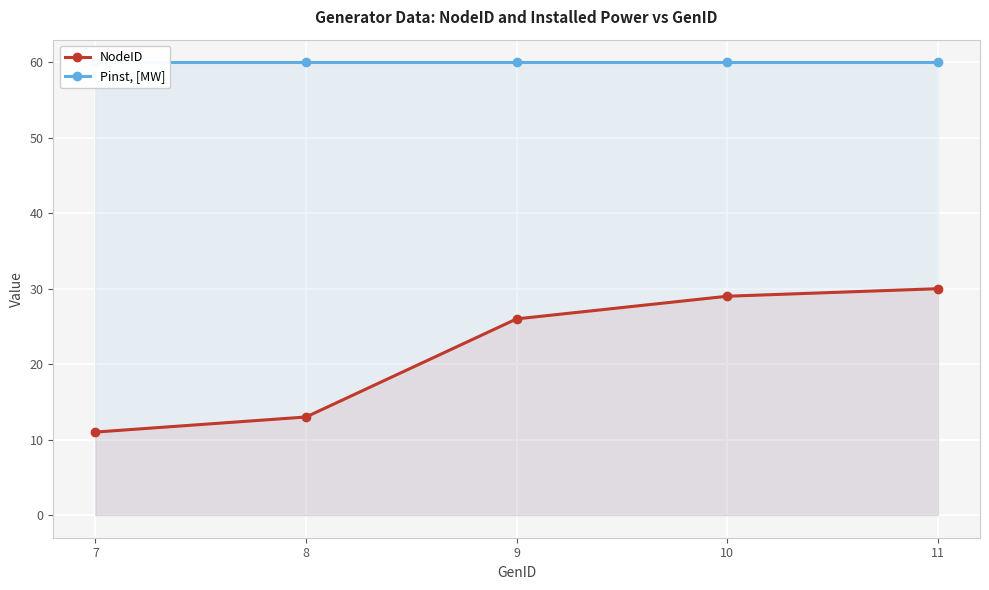

At how many categories does at least one series exceed 38?

5